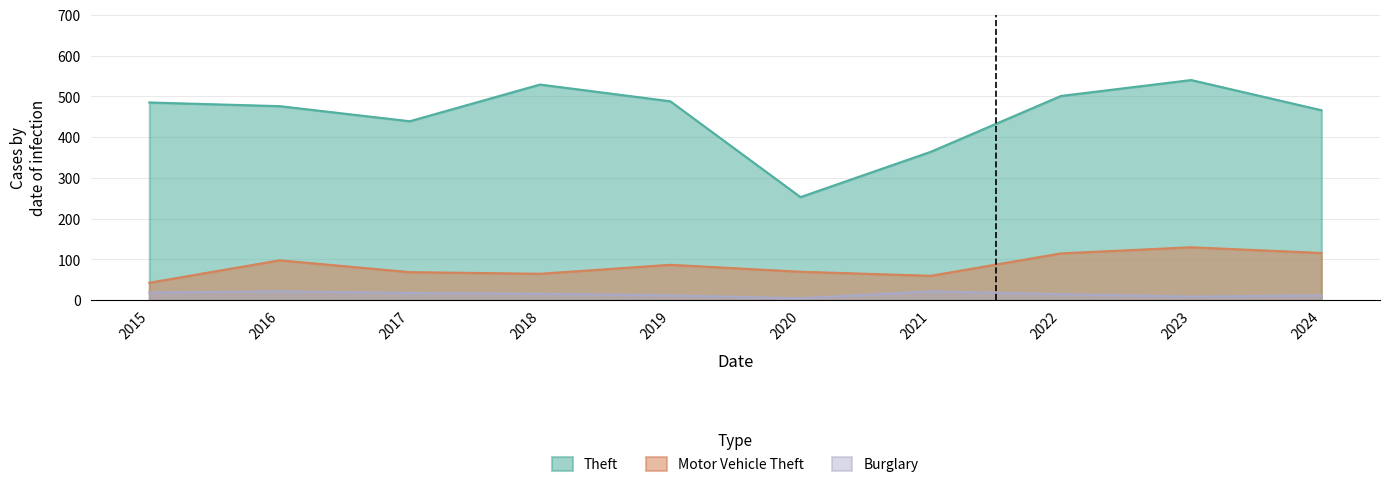

At which category does the chart reach its minimum across all series?

2020